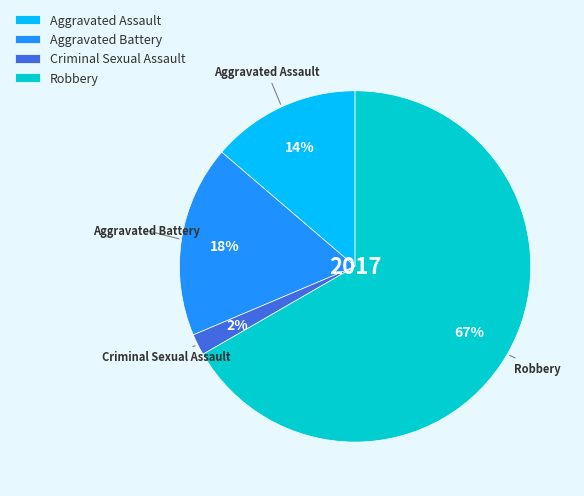

Which has a higher value, Aggravated Battery or Aggravated Assault?

Aggravated Battery